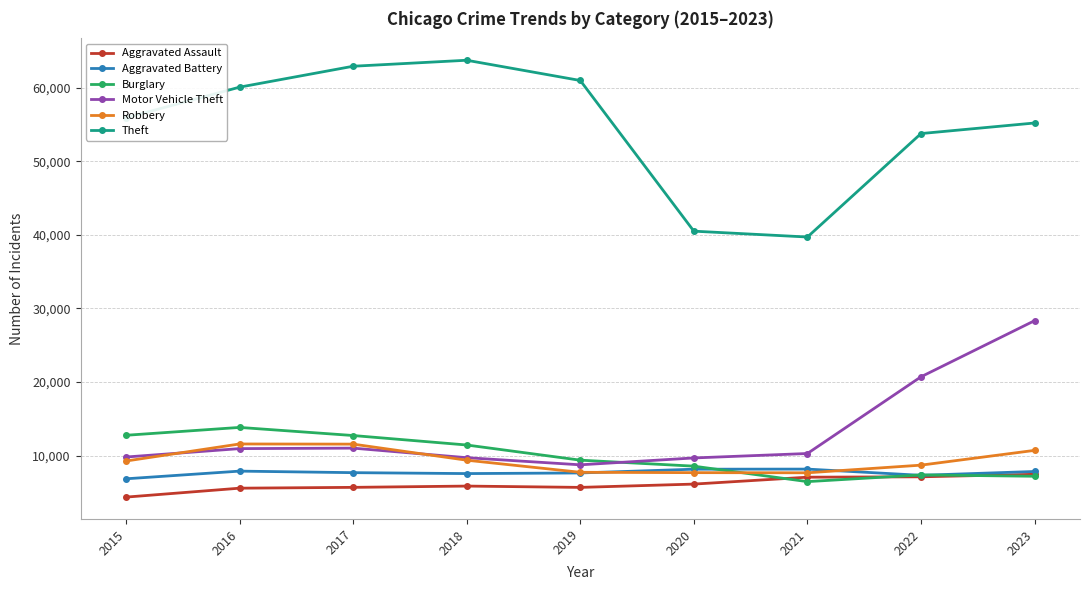

At which label does Burglary first exceed 9381?

2015